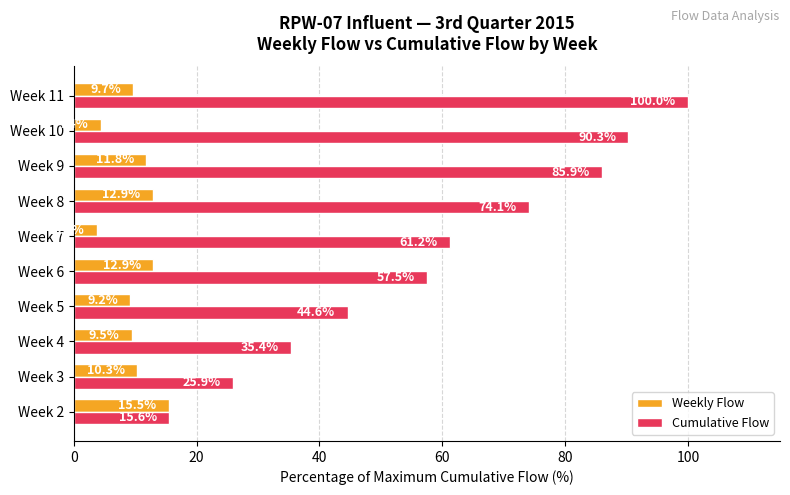

Which series changed the most between Week 4 and Week 11?

Cumulative Flow